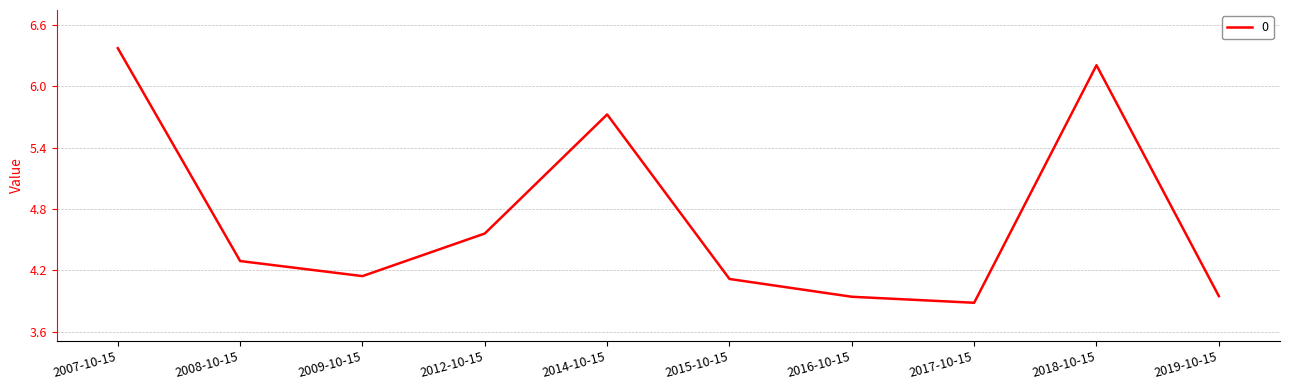

What position from the left is 2015-10-15?

6